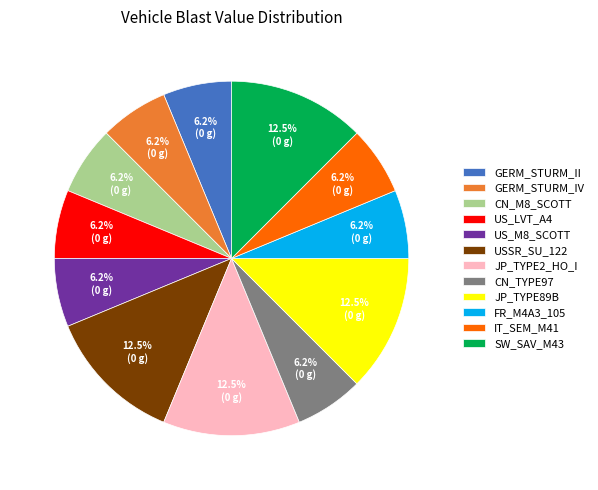

How many slices are in this pie chart?

12